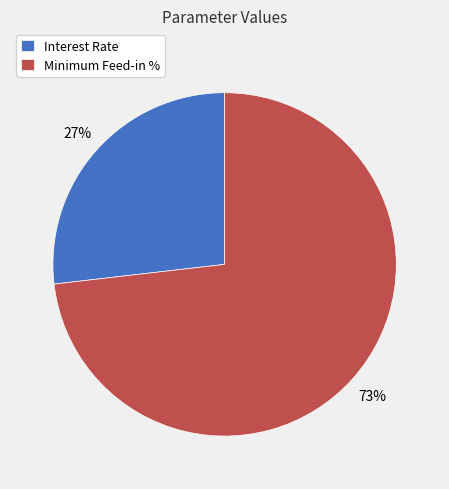

To the nearest percent, what percentage of the pie is Interest Rate?

27%